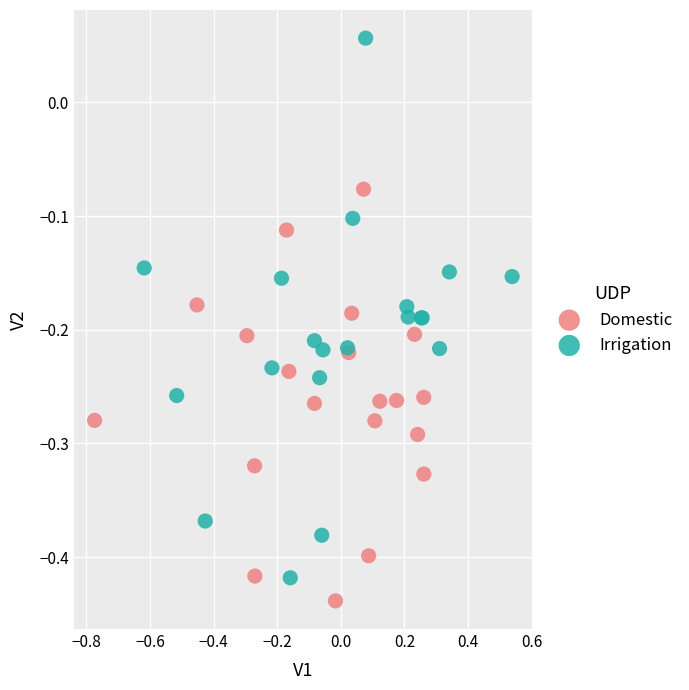

Which series reaches the minimum Y coordinate?

Domestic